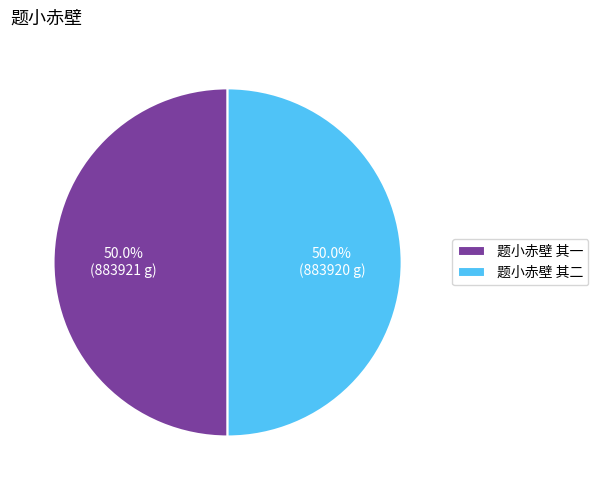

True or false: 题小赤壁 其一 accounts for 50% of the total.

True